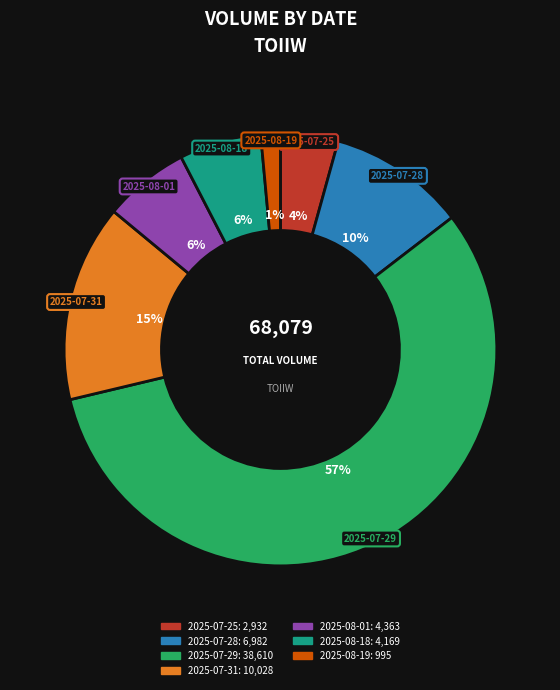

Approximately how many times larger is the value at 2025-07-25 compared to 2025-07-28?

0.4